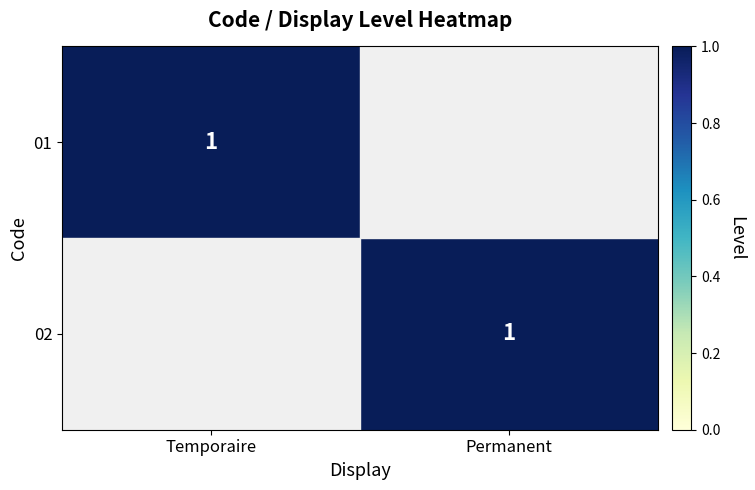

What is the total value across all series at Permanent?

1